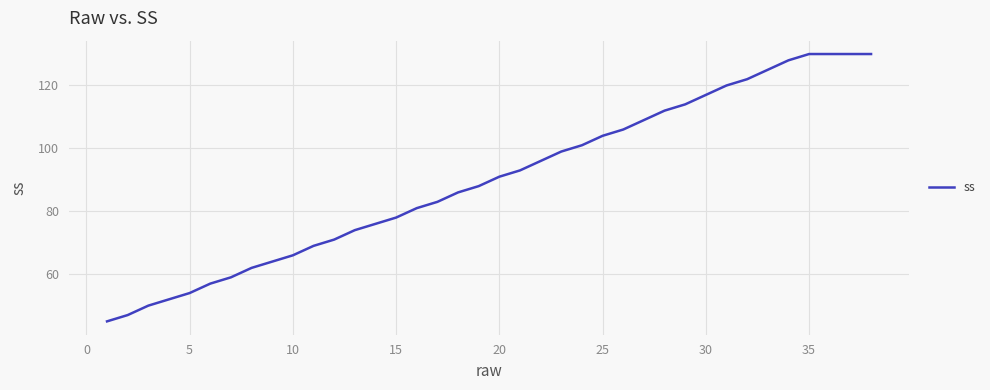

What is the difference between the maximum and minimum values?

85